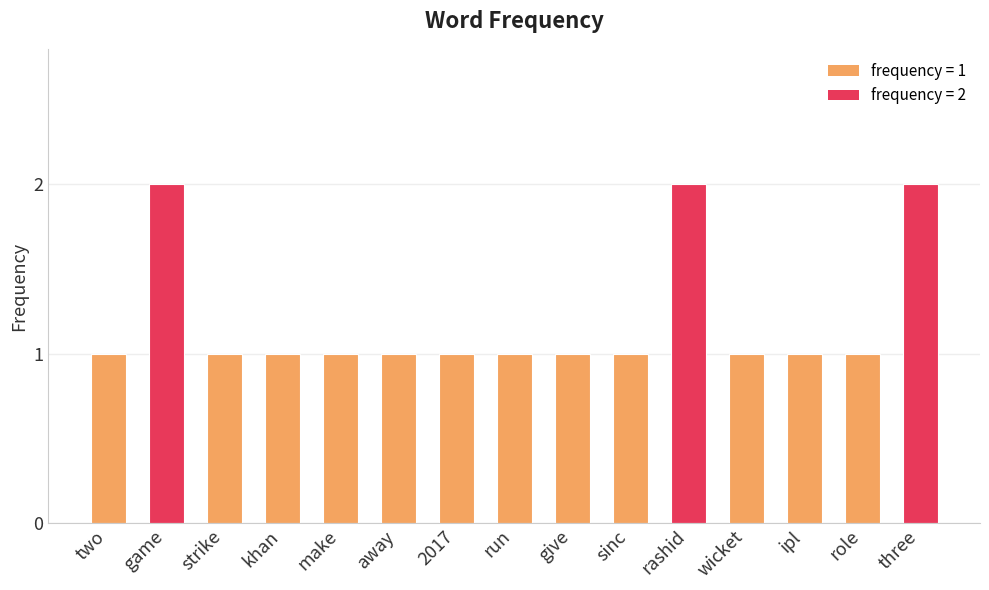

What is the label of the 6th bar from the left?

away